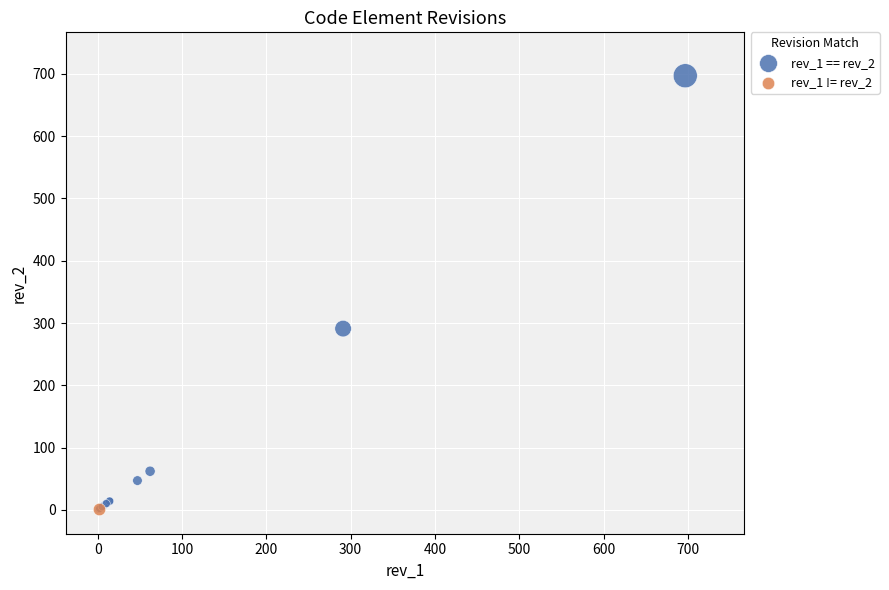

What are all the series names shown in the legend?

rev_1 == rev_2, rev_1 != rev_2